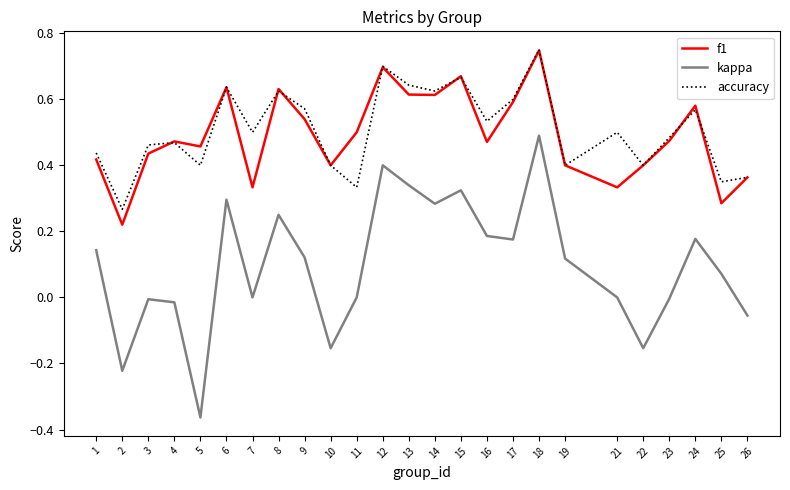

True or false: kappa and f1 intersect in this chart.

False